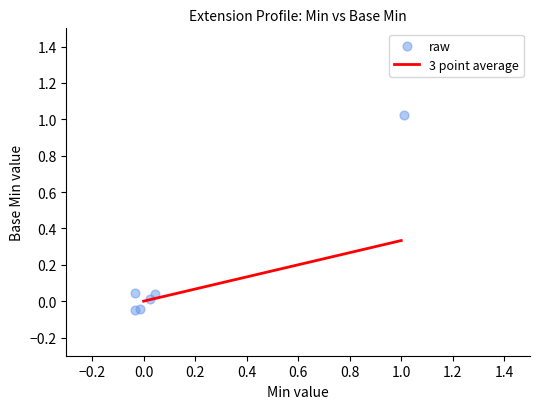

Which series contains the lowest Y value?

raw